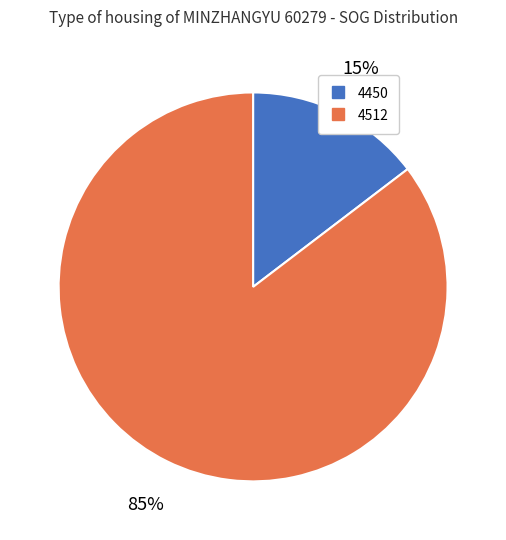

How many slices are in this pie chart?

2